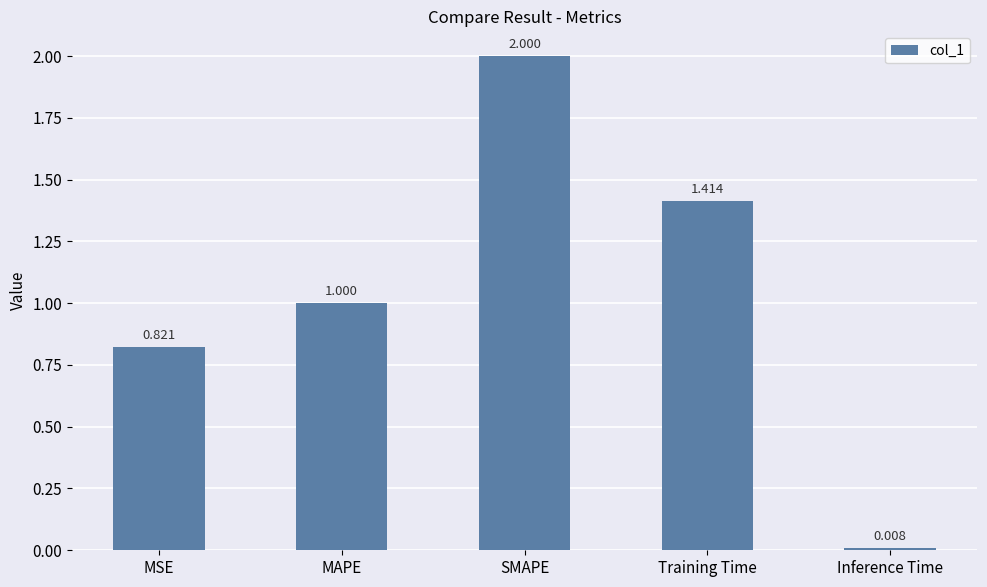

What is the maximum value shown in the chart?

2.0